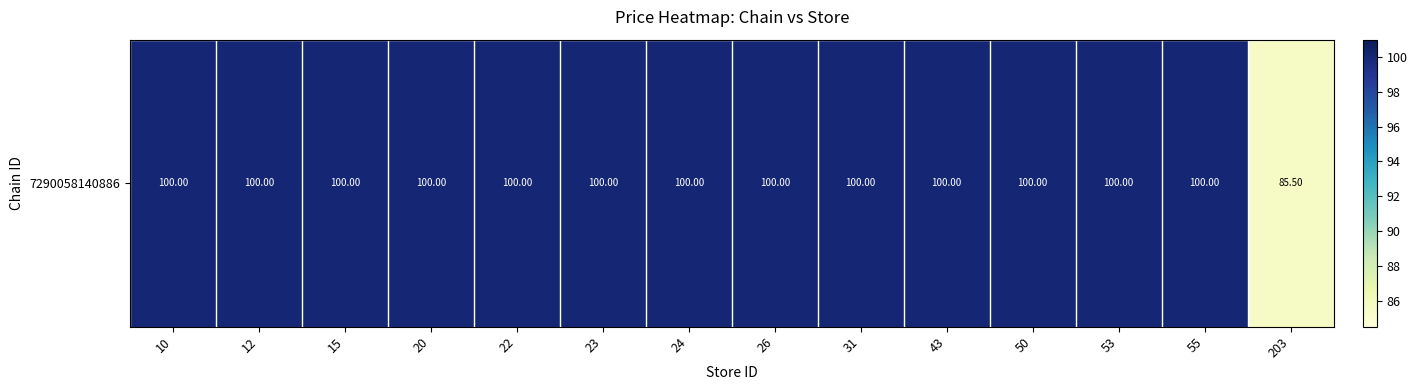

What is the greatest value displayed?

100.0